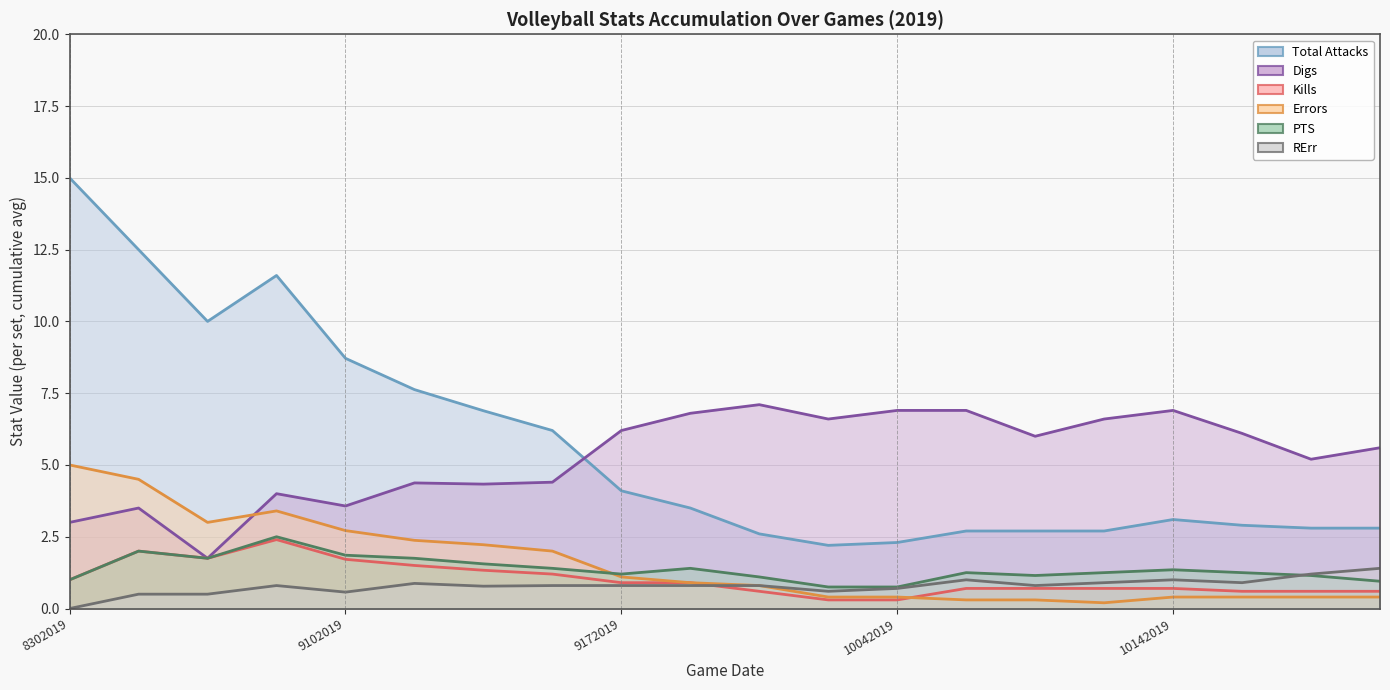

At how many categories does at least one series exceed 1?

20